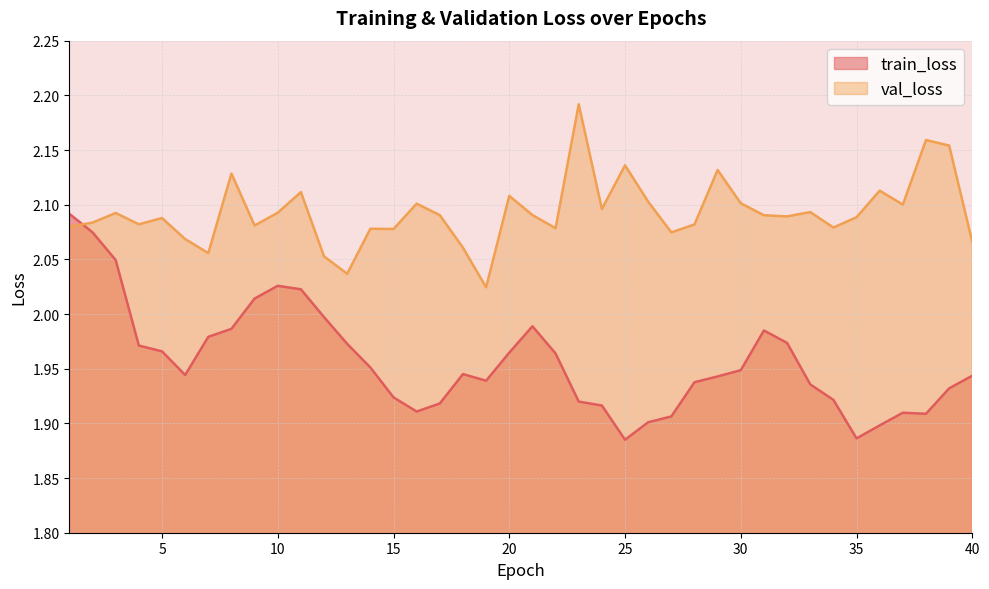

Which category has the lowest value in the val_loss series?

19